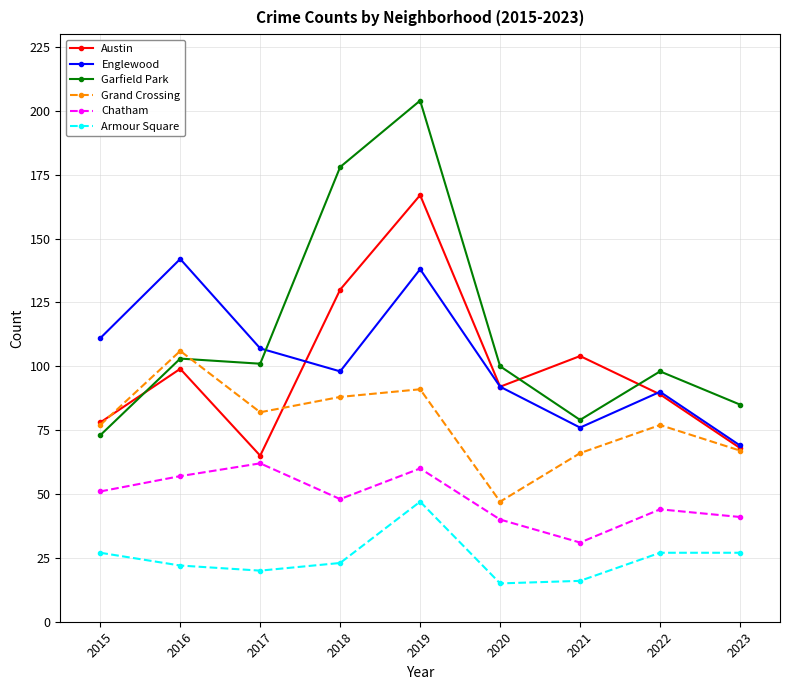

The value of Garfield Park at 2019 is 287. True or false?

False